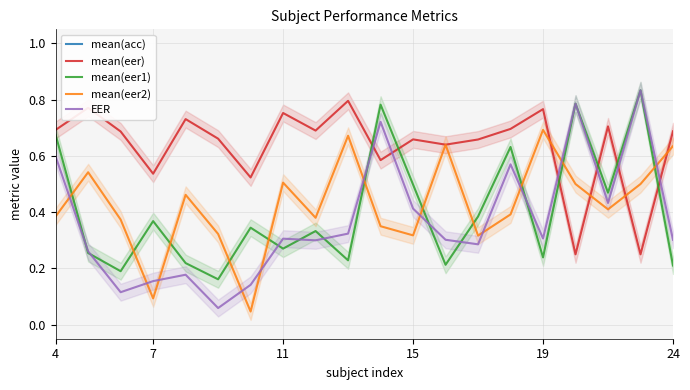

What is the total value across all series at 15?

91.8